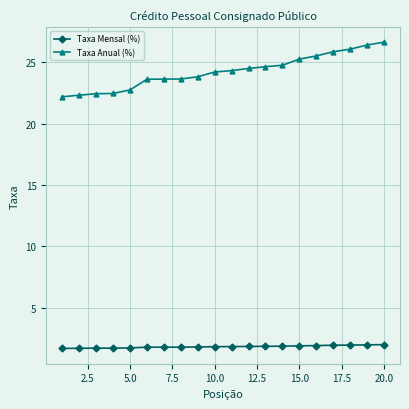

What is the greatest value displayed?

26.6